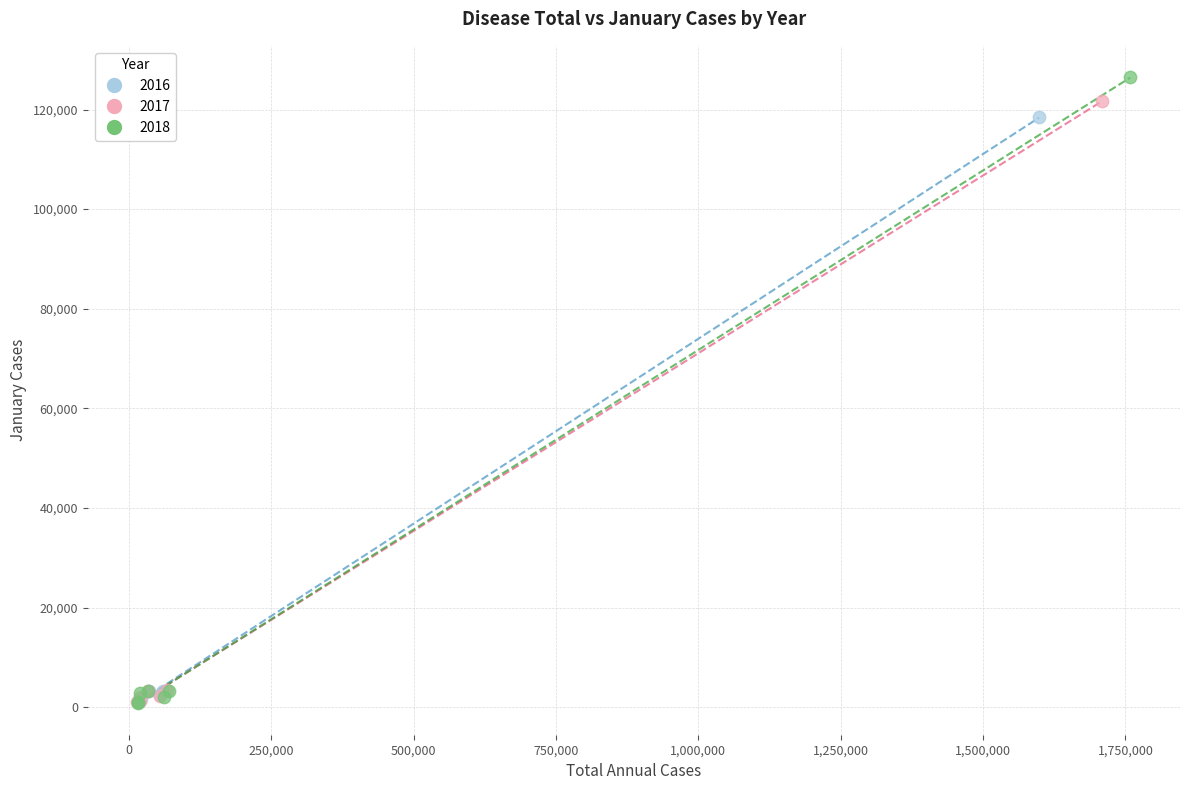

Which series reaches the maximum Y coordinate?

2018